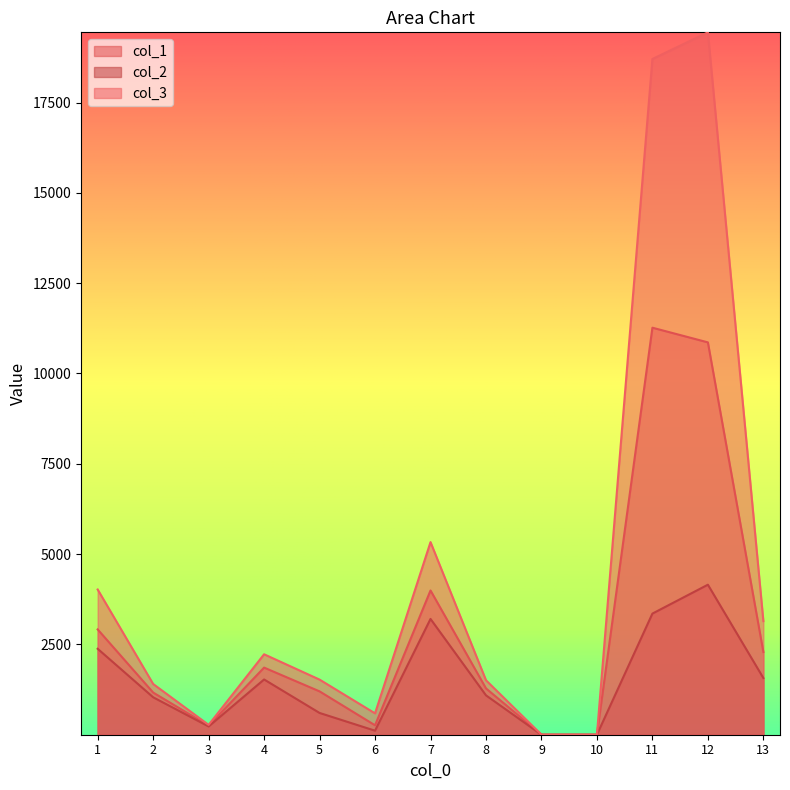

True or false: col_3 and col_1 cross at least once.

False